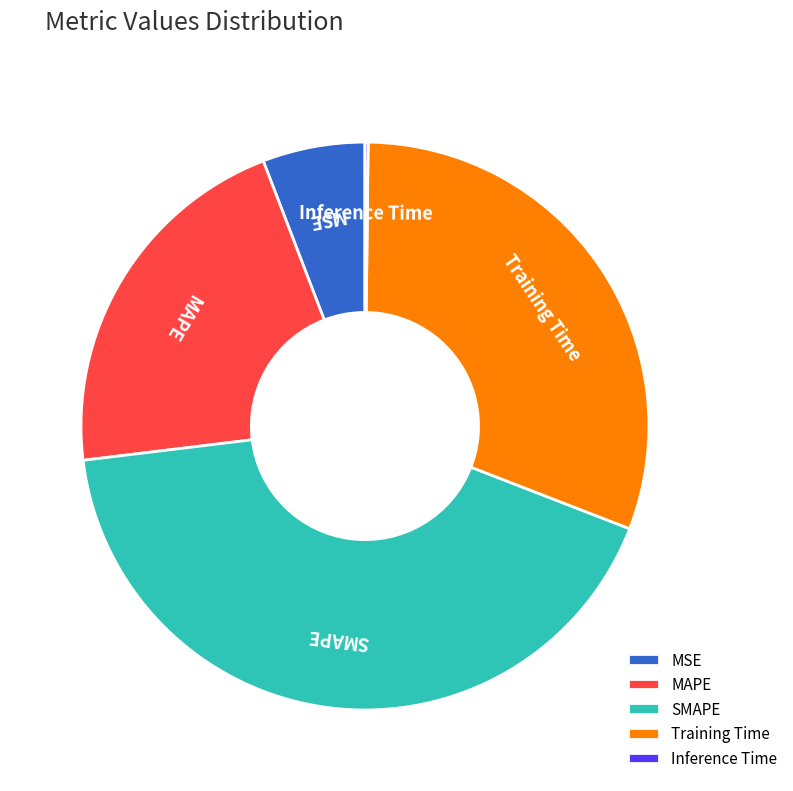

Which has a higher value, Training Time or MAPE?

Training Time